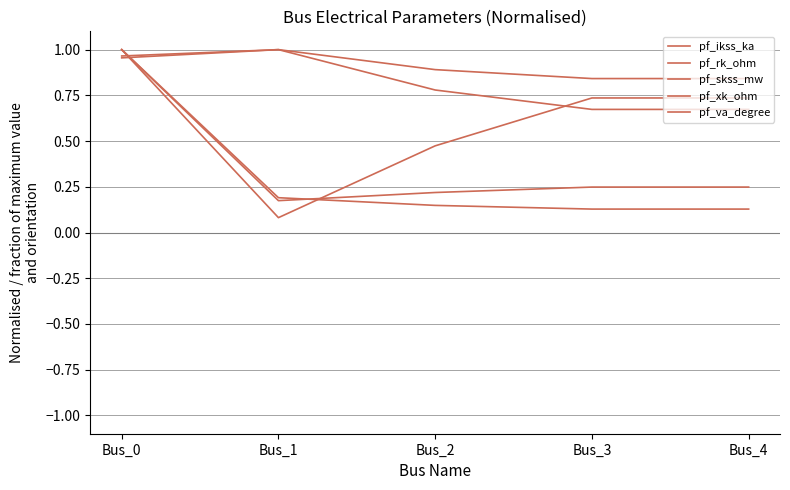

What is the sum of the pf_rk_ohm values at Bus_4 and Bus_0?

1.7